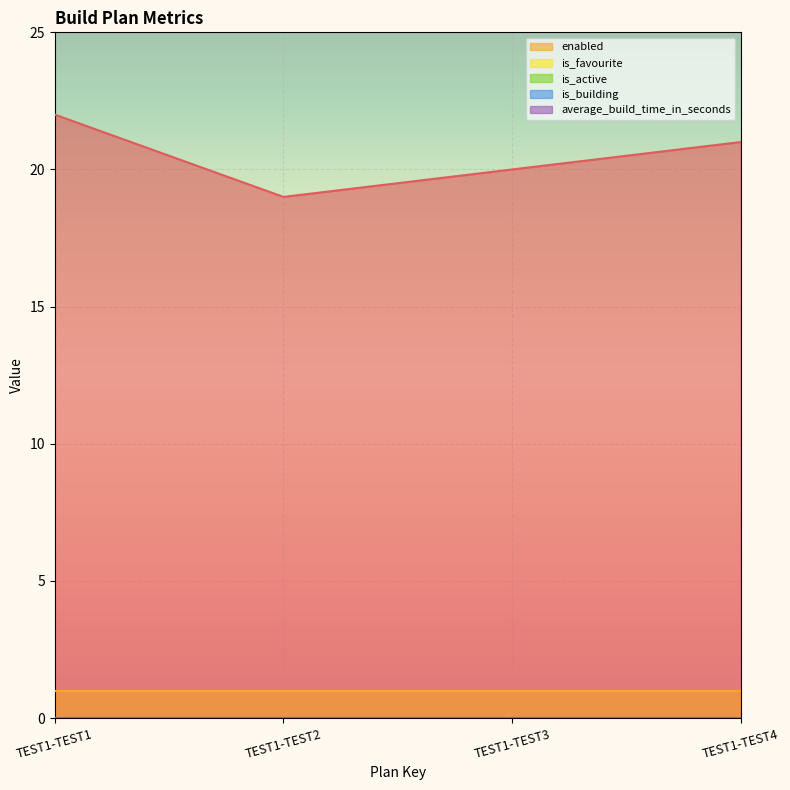

Rank the categories by is_favourite value from highest to lowest.

TEST1-TEST1, TEST1-TEST2, TEST1-TEST3, TEST1-TEST4